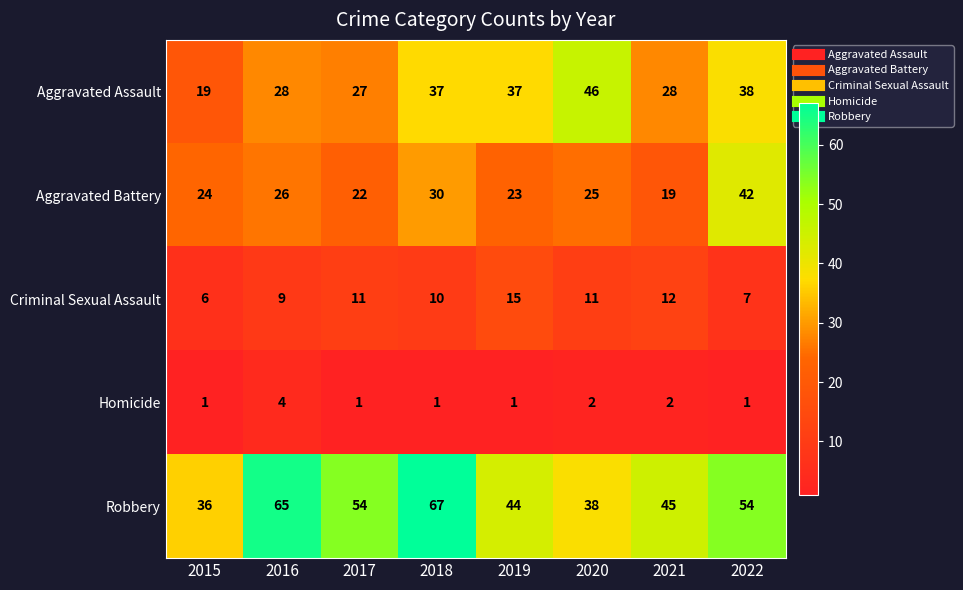

At which category is the sum across all series the highest?

2018